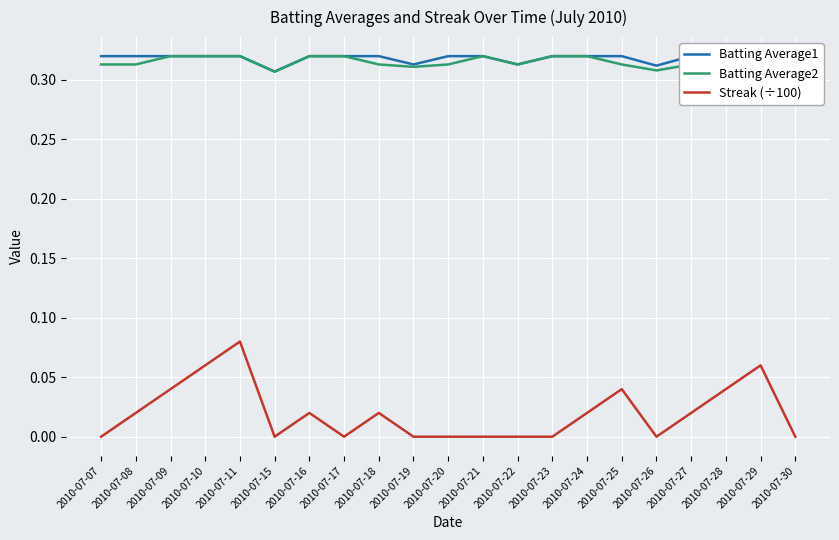

Reading left to right, transcribe all the data shown in this chart.

Batting Average1: 2010-07-07=0.3	2010-07-08=0.3	2010-07-09=0.3	2010-07-10=0.3	2010-07-11=0.3	2010-07-15=0.3	2010-07-16=0.3	2010-07-17=0.3	2010-07-18=0.3	2010-07-19=0.3	2010-07-20=0.3	2010-07-21=0.3	2010-07-22=0.3	2010-07-23=0.3	2010-07-24=0.3	2010-07-25=0.3	2010-07-26=0.3	2010-07-27=0.3	2010-07-28=0.3	2010-07-29=0.3	2010-07-30=0.3
Batting Average2: 2010-07-07=0.3	2010-07-08=0.3	2010-07-09=0.3	2010-07-10=0.3	2010-07-11=0.3	2010-07-15=0.3	2010-07-16=0.3	2010-07-17=0.3	2010-07-18=0.3	2010-07-19=0.3	2010-07-20=0.3	2010-07-21=0.3	2010-07-22=0.3	2010-07-23=0.3	2010-07-24=0.3	2010-07-25=0.3	2010-07-26=0.3	2010-07-27=0.3	2010-07-28=0.3	2010-07-29=0.3	2010-07-30=0.3
Streak (÷100): 2010-07-07=0.0	2010-07-08=0.0	2010-07-09=0.0	2010-07-10=0.1	2010-07-11=0.1	2010-07-15=0.0	2010-07-16=0.0	2010-07-17=0.0	2010-07-18=0.0	2010-07-19=0.0	2010-07-20=0.0	2010-07-21=0.0	2010-07-22=0.0	2010-07-23=0.0	2010-07-24=0.0	2010-07-25=0.0	2010-07-26=0.0	2010-07-27=0.0	2010-07-28=0.0	2010-07-29=0.1	2010-07-30=0.0